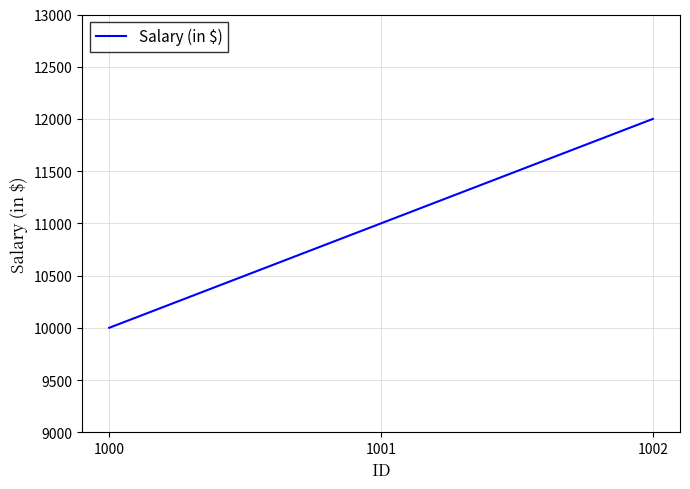

List the labels in order of value, largest first.

1002, 1001, 1000